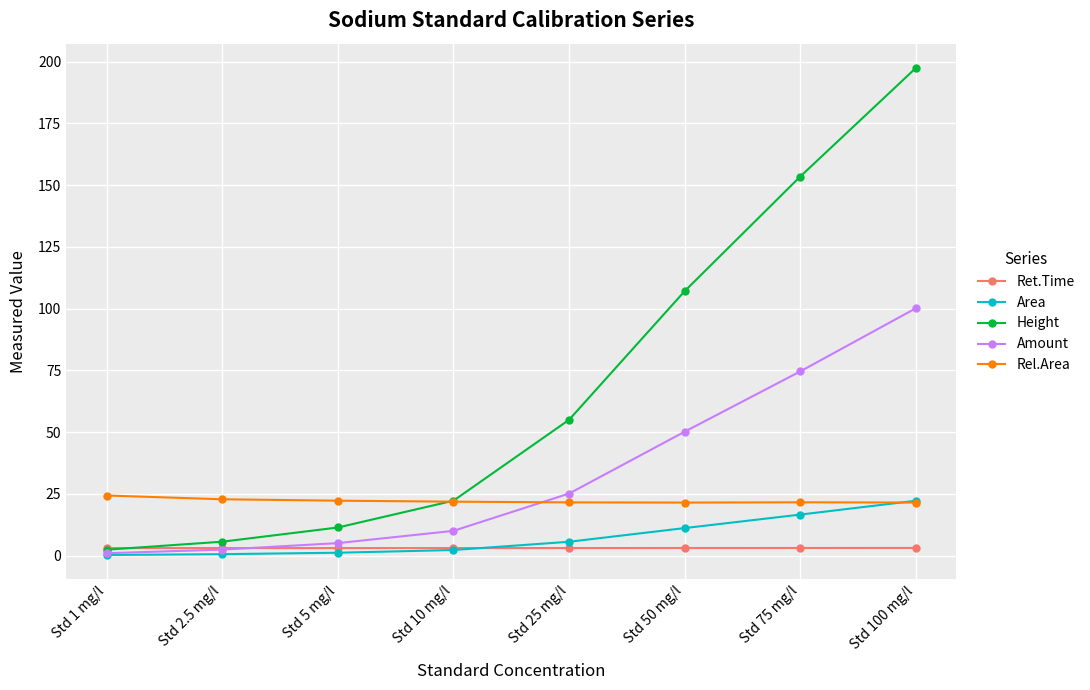

What is the difference between the Area values at Std 1 mg/l and Std 10 mg/l?

2.0